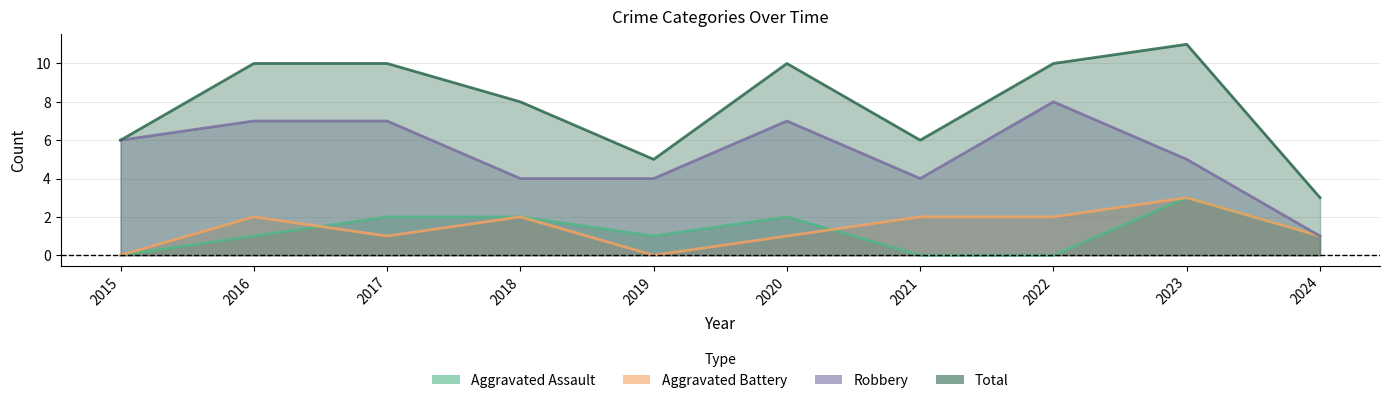

True or false: Total and Aggravated Assault intersect in this chart.

False